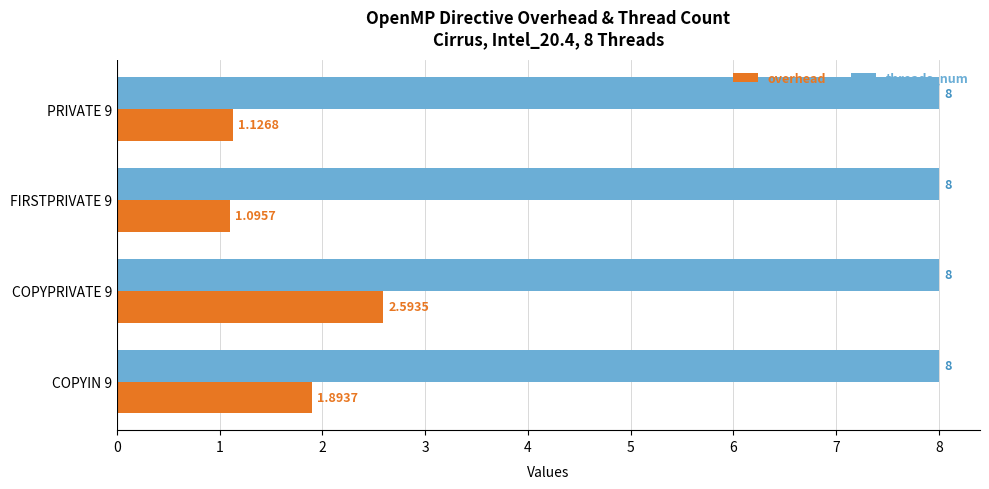

Rank the series at PRIVATE 9 from lowest to highest value.

overhead, threads_num